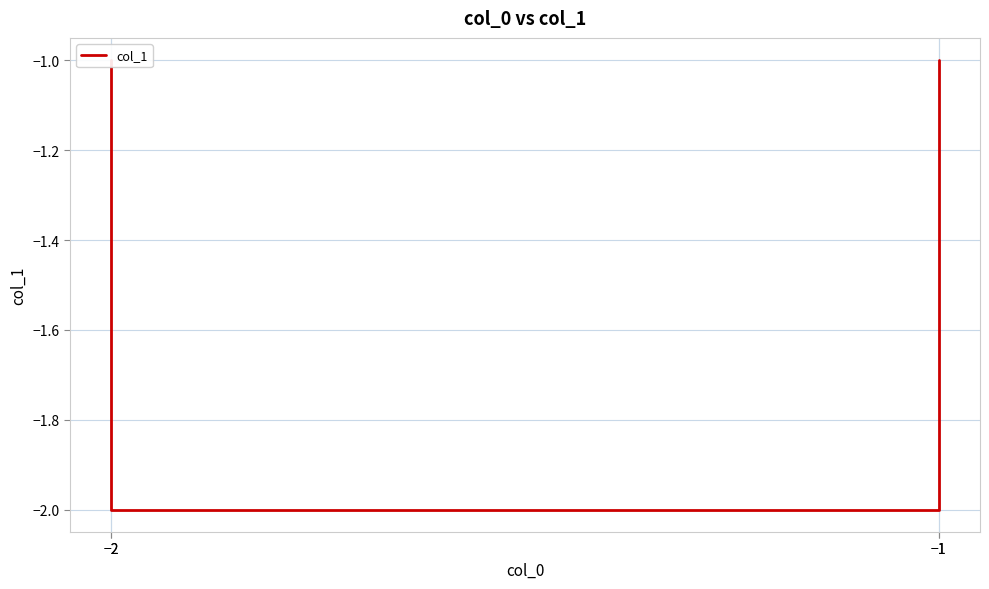

The chart shows a value of -2 at −2. True or false?

True